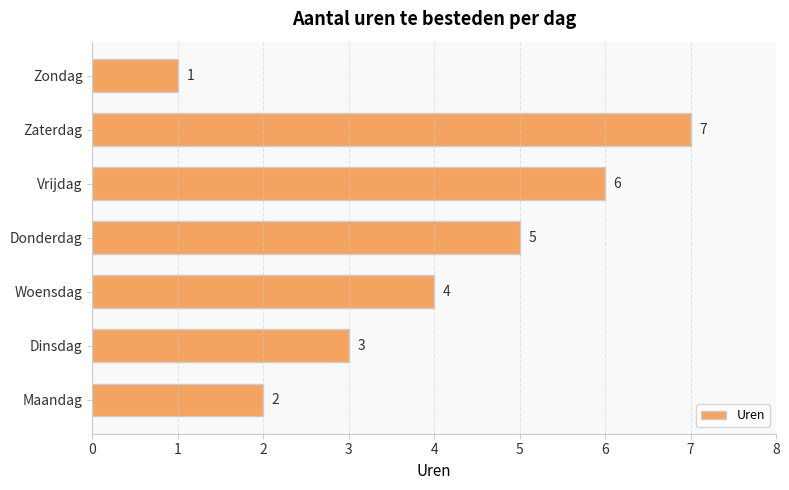

At which label is the value closest to 4?

Woensdag